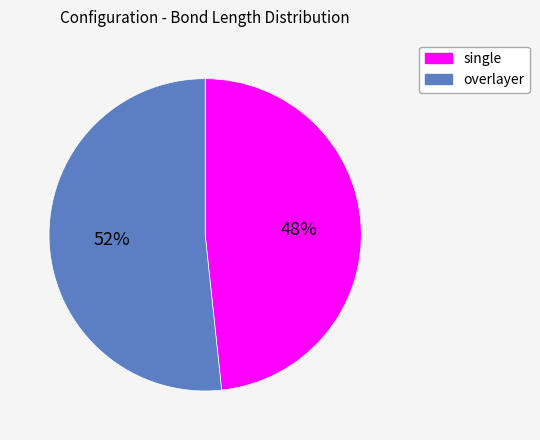

To the nearest percent, what is the average slice percentage?

50%